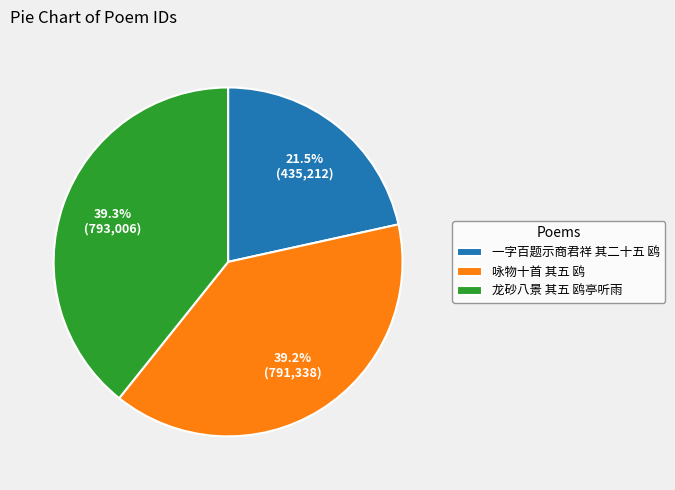

What is the ratio of the value at 咏物十首 其五 鸥 to the value at 一字百题示商君祥 其二十五 鸥?

1.8